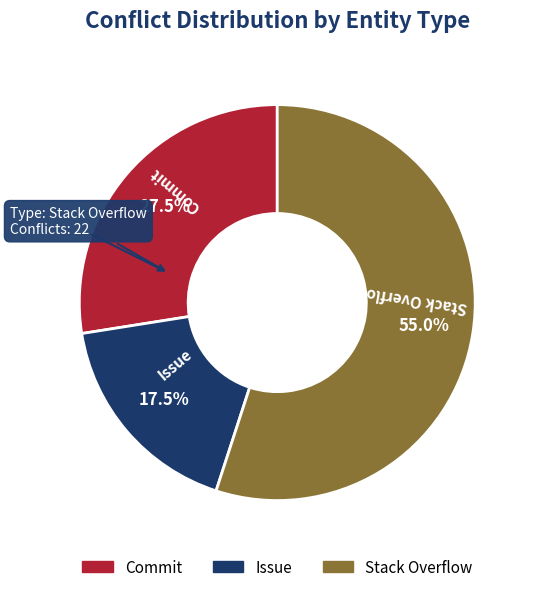

What is the majority slice?

Stack Overflow